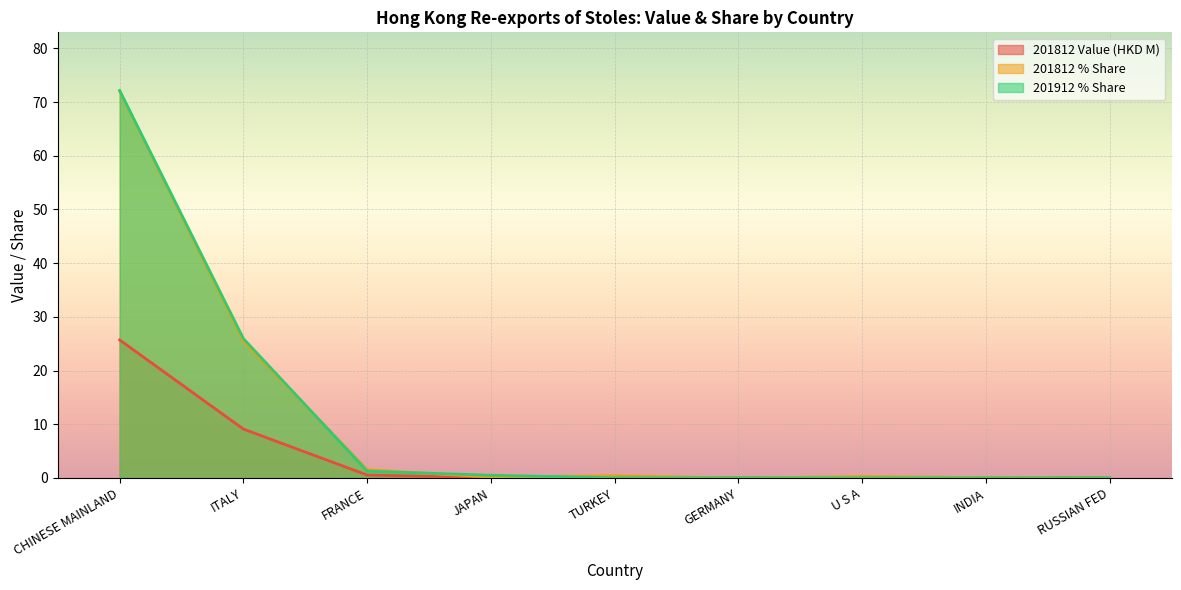

The 201812 % Share series shows 0.0 at GERMANY. True or false?

True